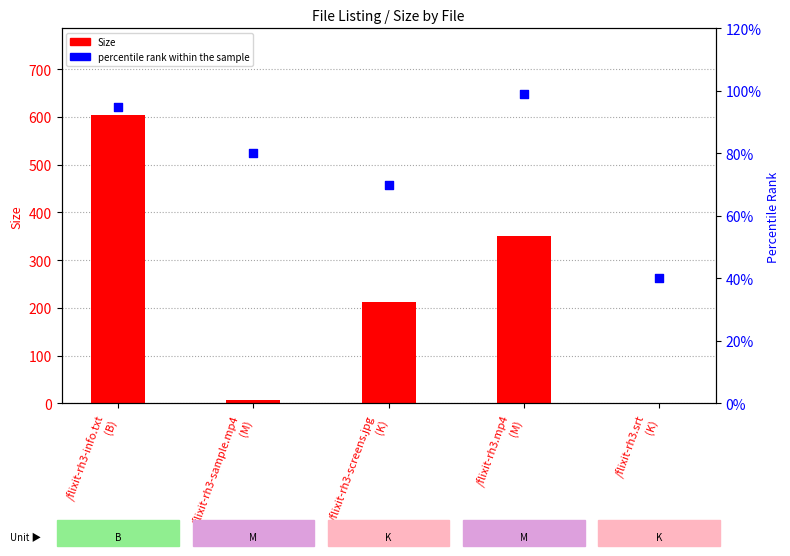

Which series contains the highest Y value?

Size